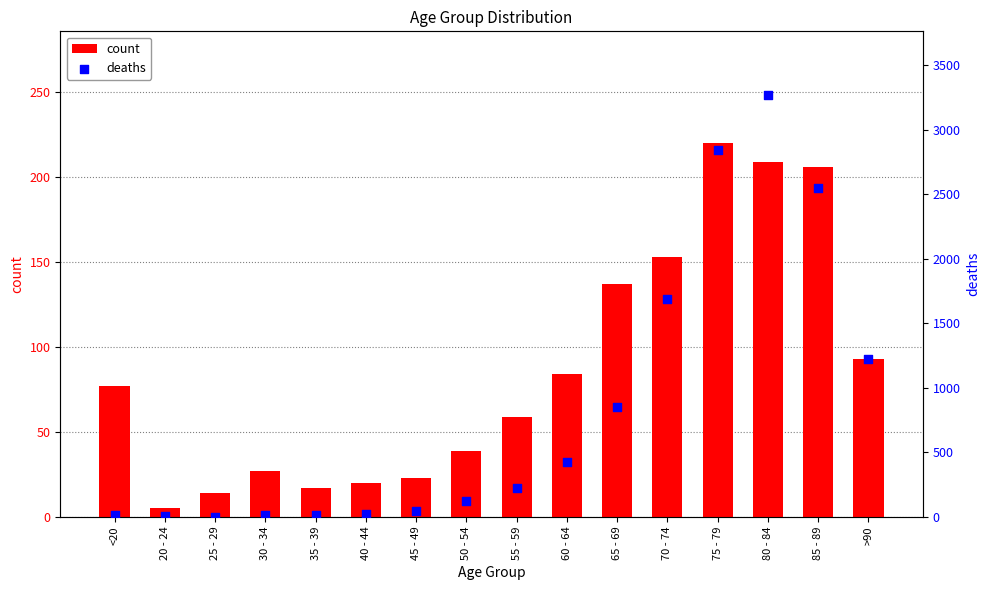

Which series has the widest spread of Y values?

deaths